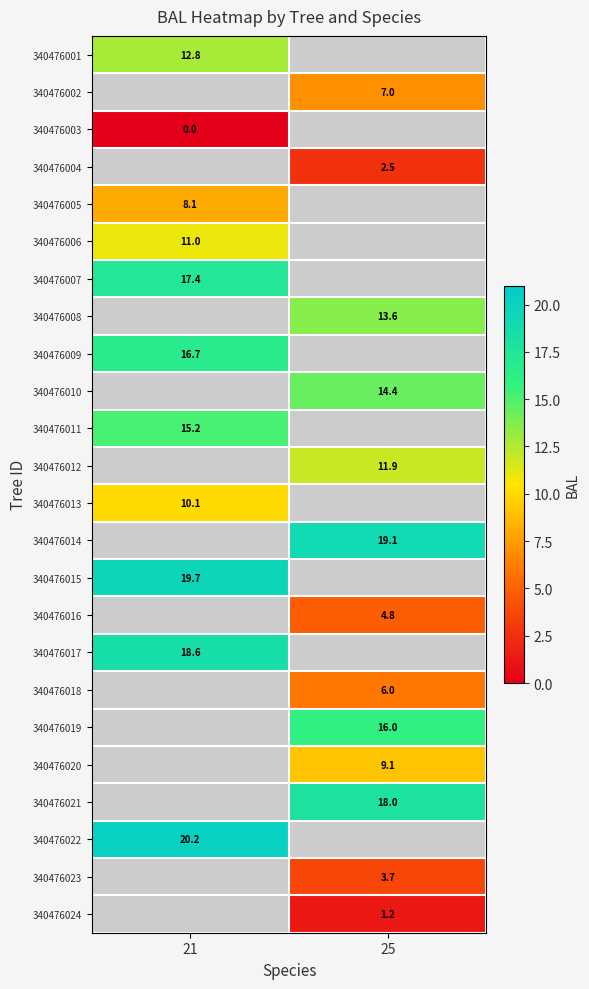

What is the maximum value shown in the chart?

20.2